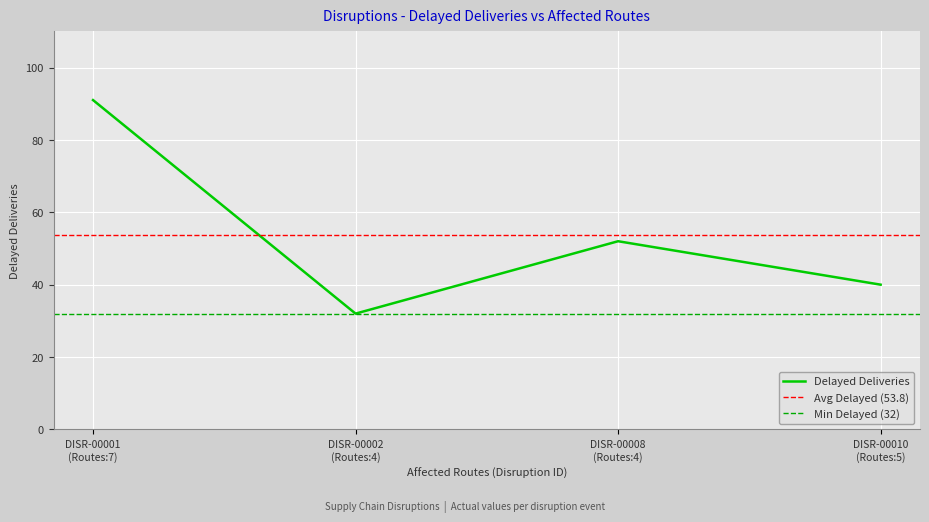

Reading left to right, list all the values displayed in this chart.

91	32	52	40